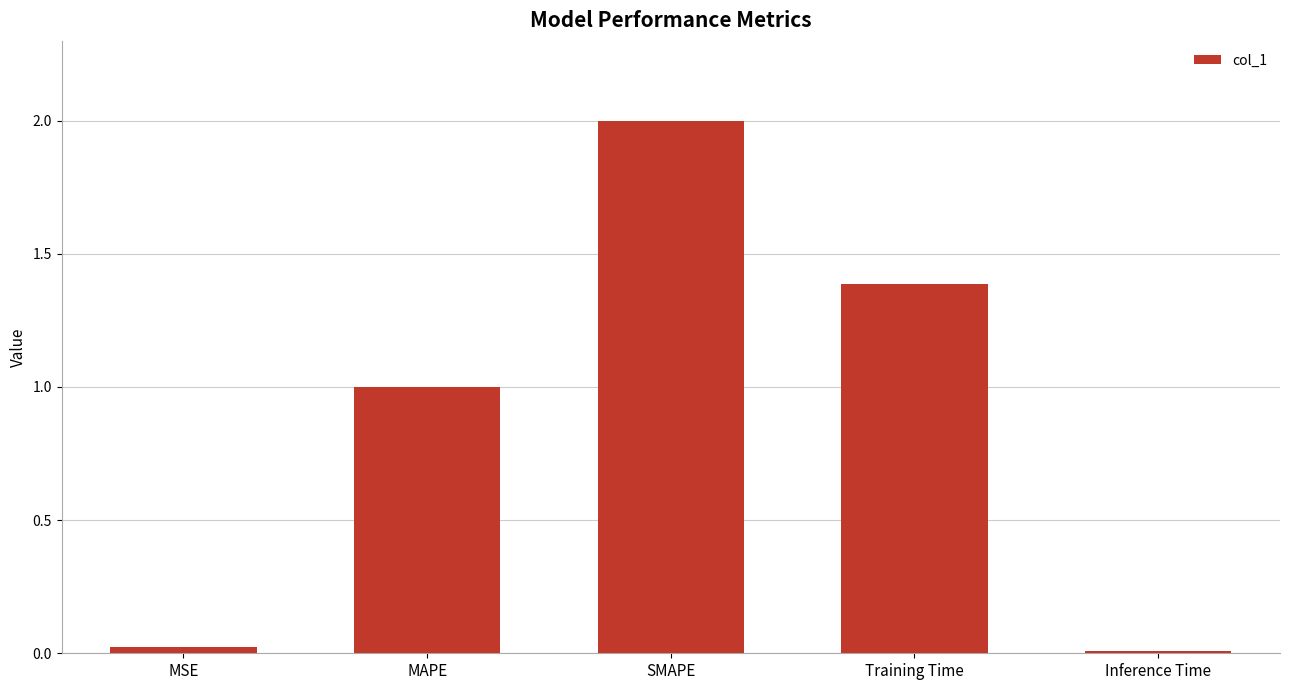

What is the label of the 5th bar from the left?

Inference Time